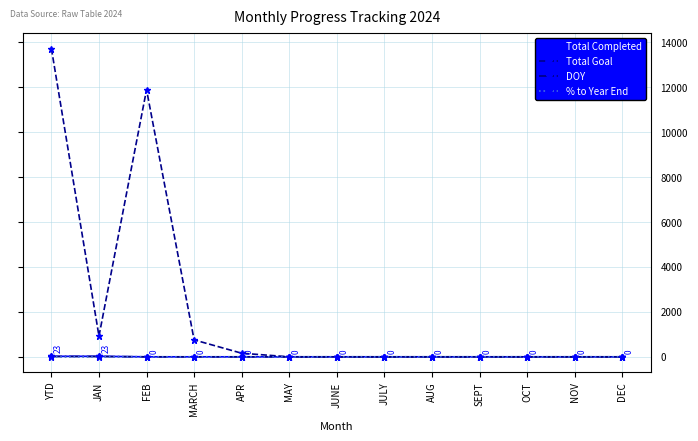

Is this an area chart (filled region under the line)?

No